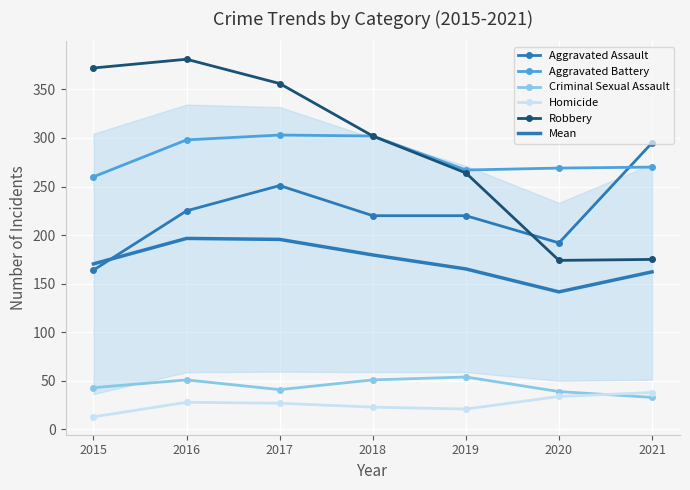

Rank the series by their maximum value, from lowest to highest.

Homicide, Criminal Sexual Assault, Mean, Aggravated Assault, Aggravated Battery, Robbery